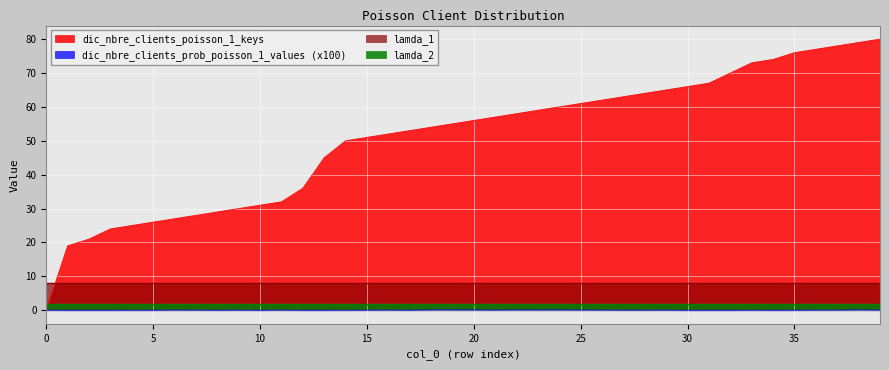

Where is the first local minimum for dic_nbre_clients_prob_poisson_1_values?

8